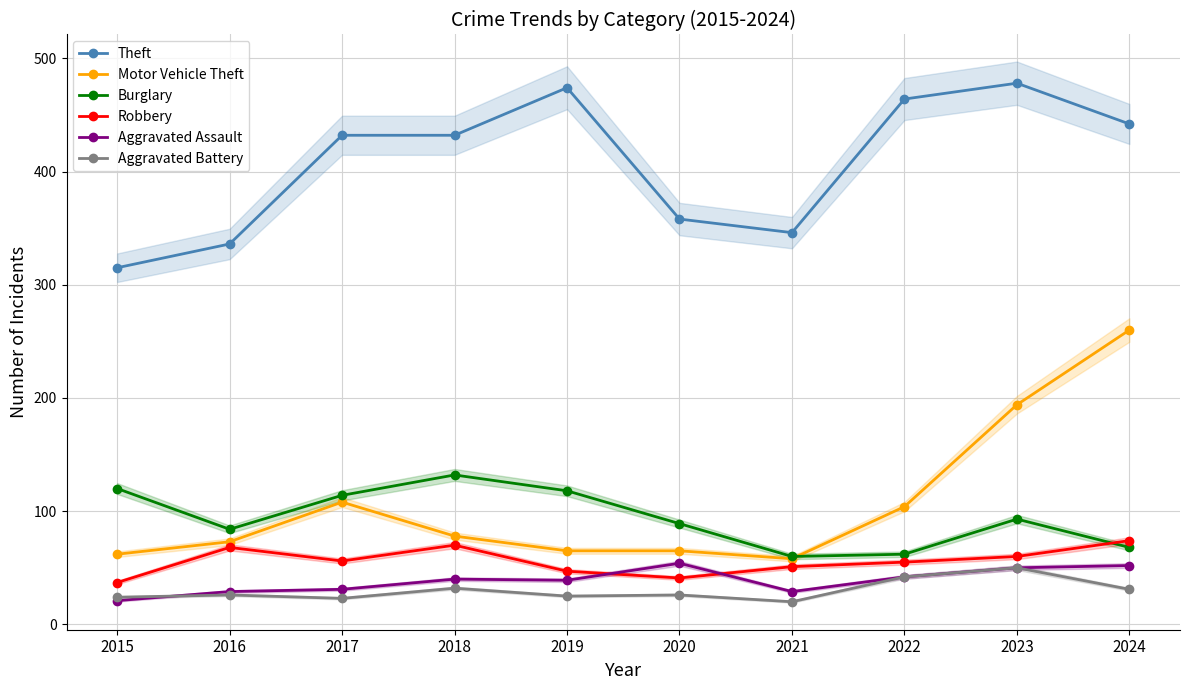

What is the difference between the maximum and minimum values in the Theft series?

163